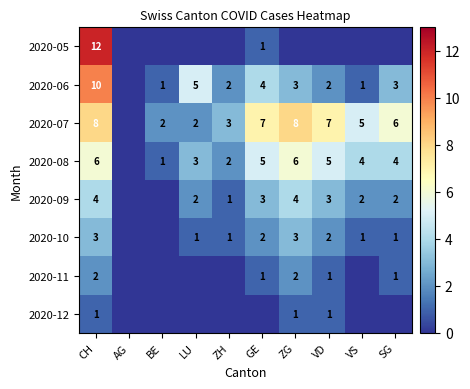

How many categories are shown in the chart?

10